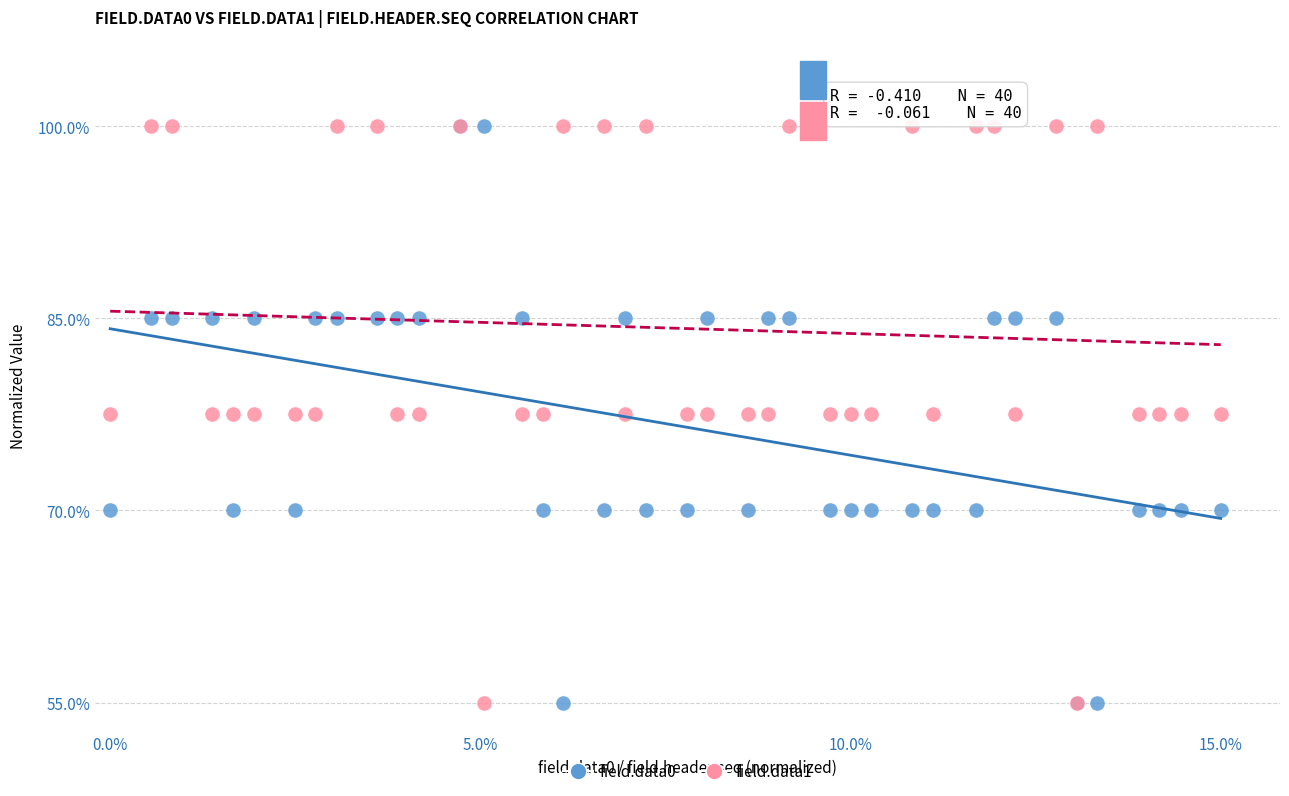

What are all the series names shown in the legend?

field.data0, field.data1